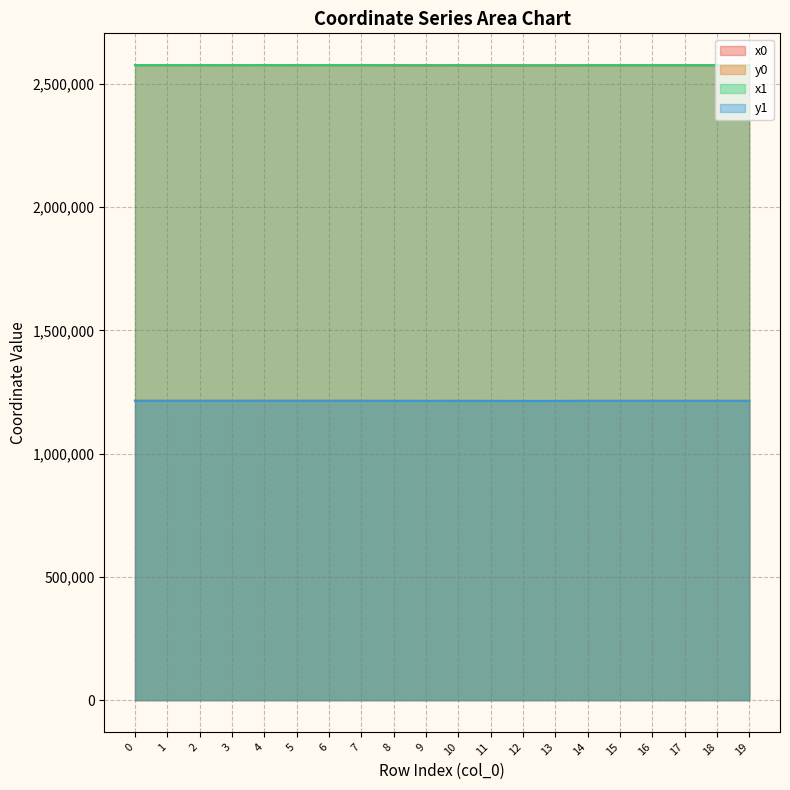

Reading right to left, transcribe all the data shown in this chart.

x0: 2576398.5	2576398.5	2576420.2	2576398.5	2576306.3	2576295.8	2575724.6	2575724.6	2575724.6	2576154.9	2576054.8	2576154.9	2576608.3	2576812.3	2576692.5	2576812.3	2576722.3	2576784.7	2576744.9	2576744.9
y0: 1214564.6	1214564.6	1214516.8	1214564.6	1214448.6	1214444.3	1214011.4	1214011.4	1214011.4	1214336.5	1214295.9	1214336.5	1214630.3	1214753.1	1214682.1	1214753.1	1214700.4	1214737.1	1214713.9	1214713.9
x1: 2576366.1	2576421.4	2576407.8	2576405.9	2576295.8	2576291.1	2575725.7	2575719.3	2576054.8	2576176.4	2576066.6	2576066.6	2576666.3	2576836.9	2576666.3	2576784.7	2576692.5	2576754.4	2576734.0	2576754.4
y1: 1214549.0	1214574.3	1214548.1	1214553.0	1214444.3	1214459.8	1214009.6	1214020.4	1214295.9	1214350.0	1214303.1	1214303.1	1214666.0	1214767.4	1214666.0	1214737.1	1214682.1	1214719.5	1214707.6	1214719.5